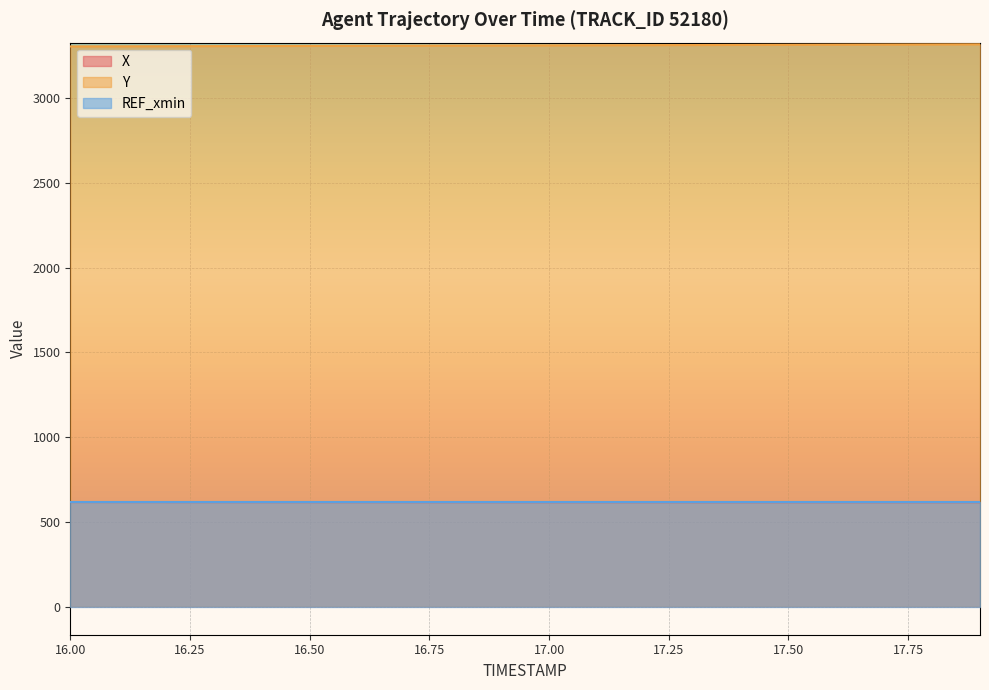

Does the chart display data point markers on the line(s)?

No